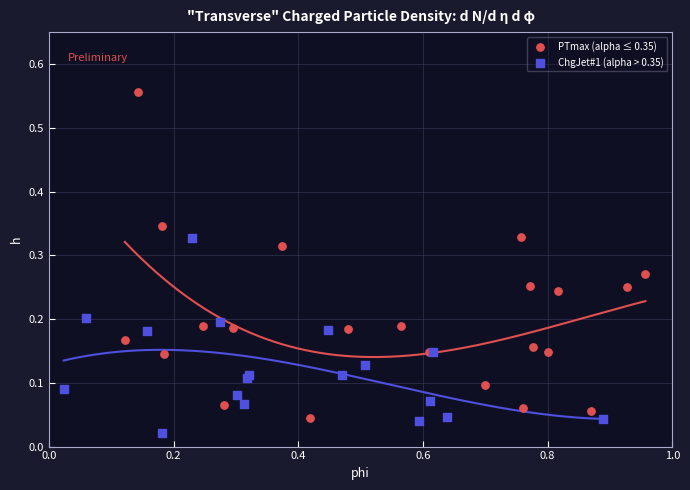

Which series contains the lowest Y value?

ChgJet#1 (alpha > 0.35)